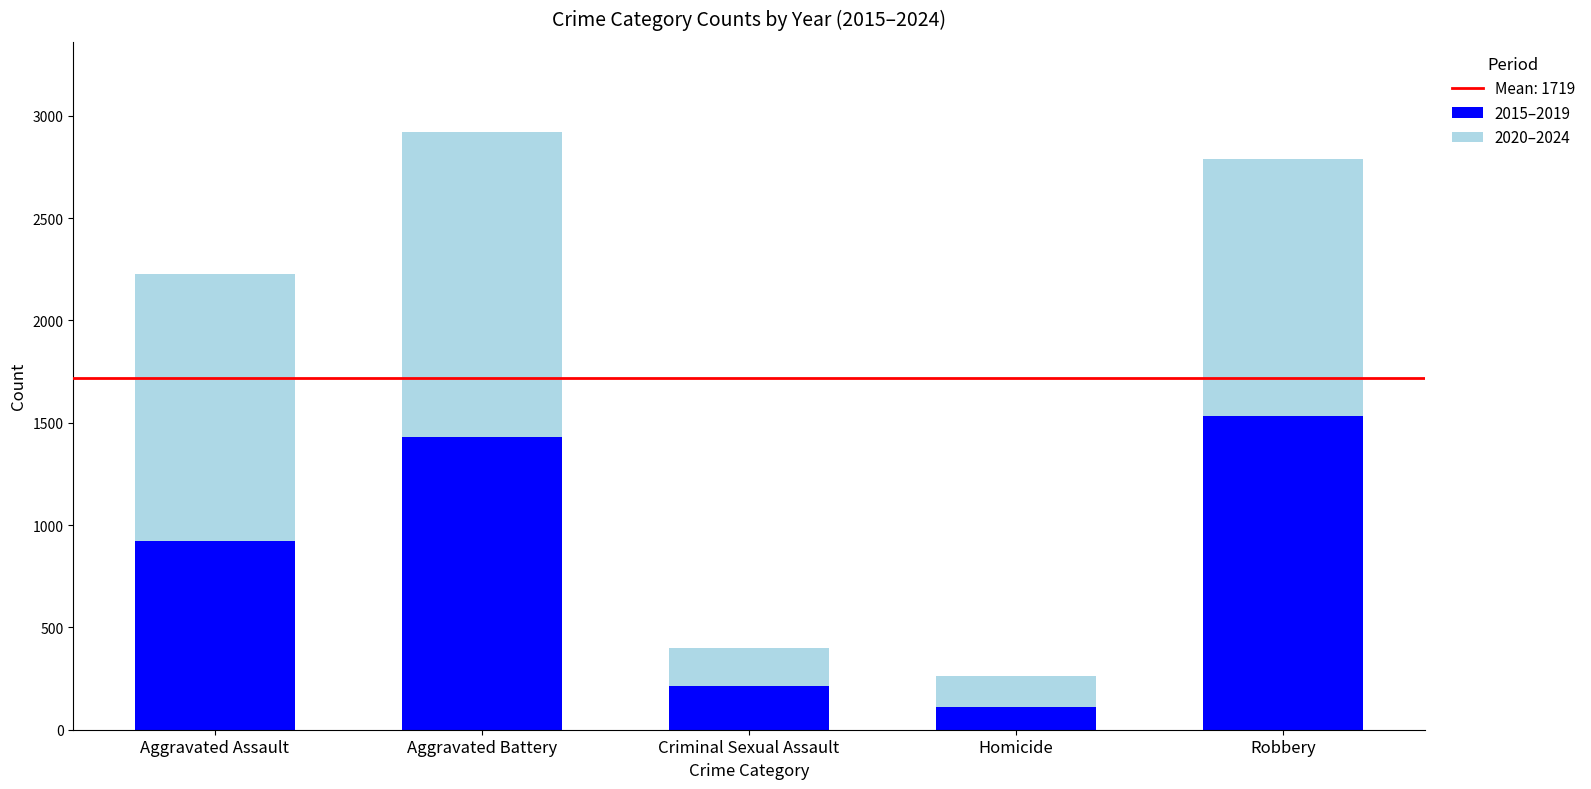

At which category is the sum across all series the highest?

Aggravated Battery